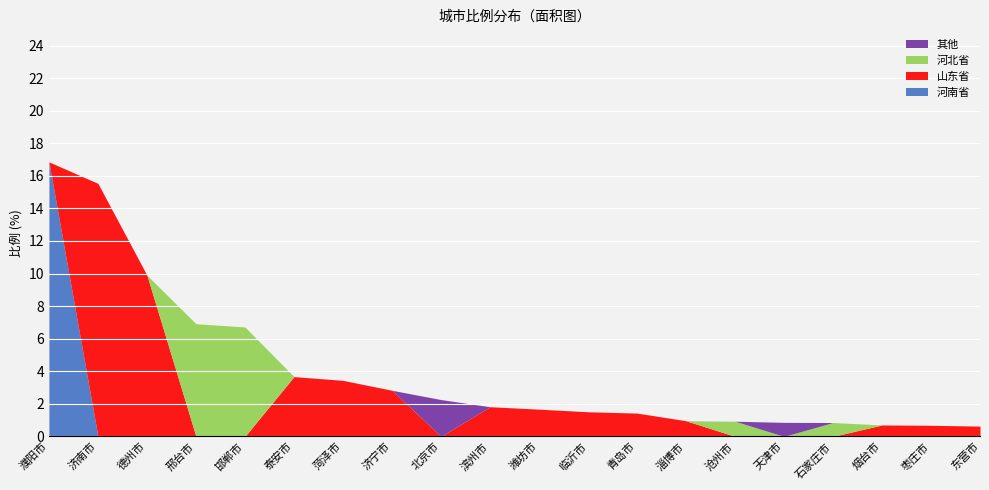

How many times do 河北省 and 其他 cross each other?

2